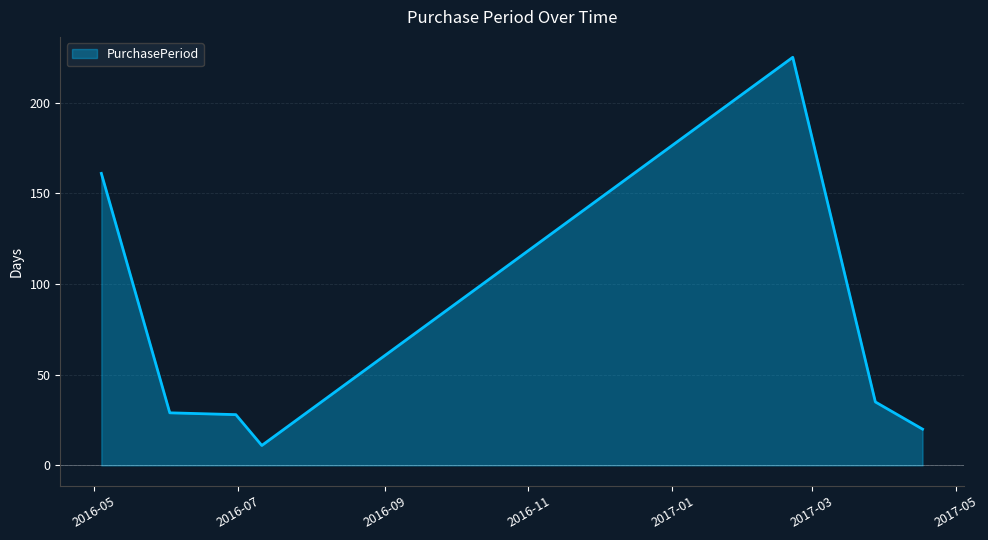

What is the maximum value shown in the chart?

225